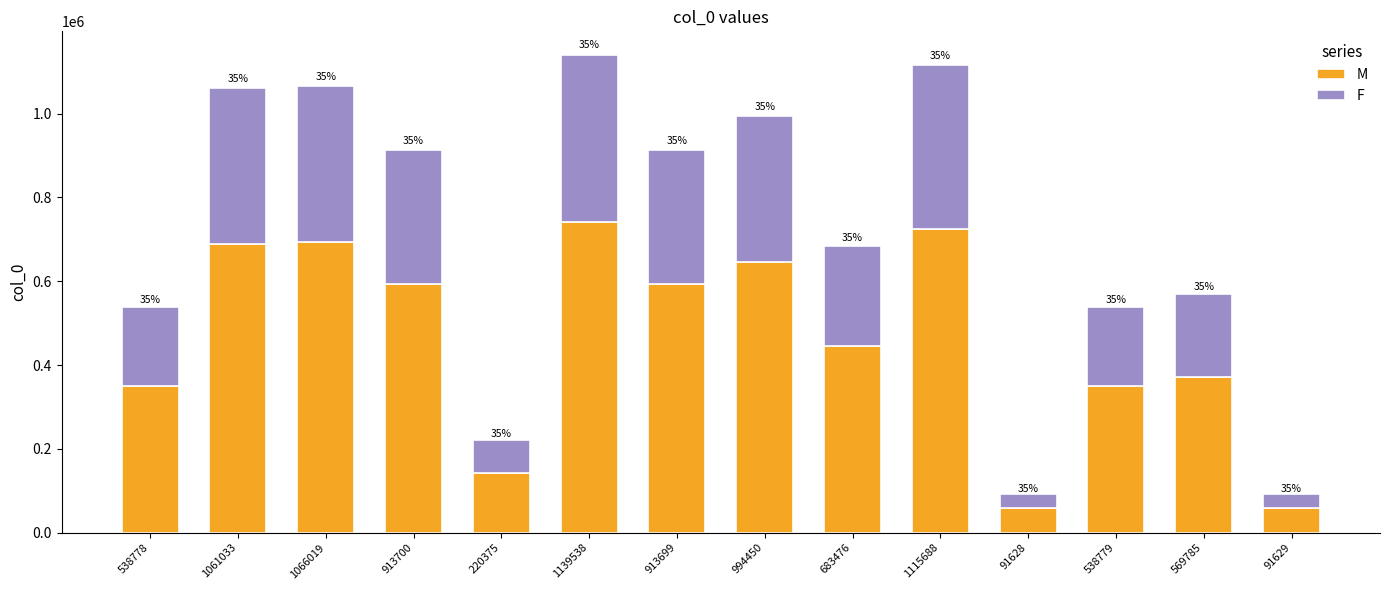

How many bars are there in total?

14